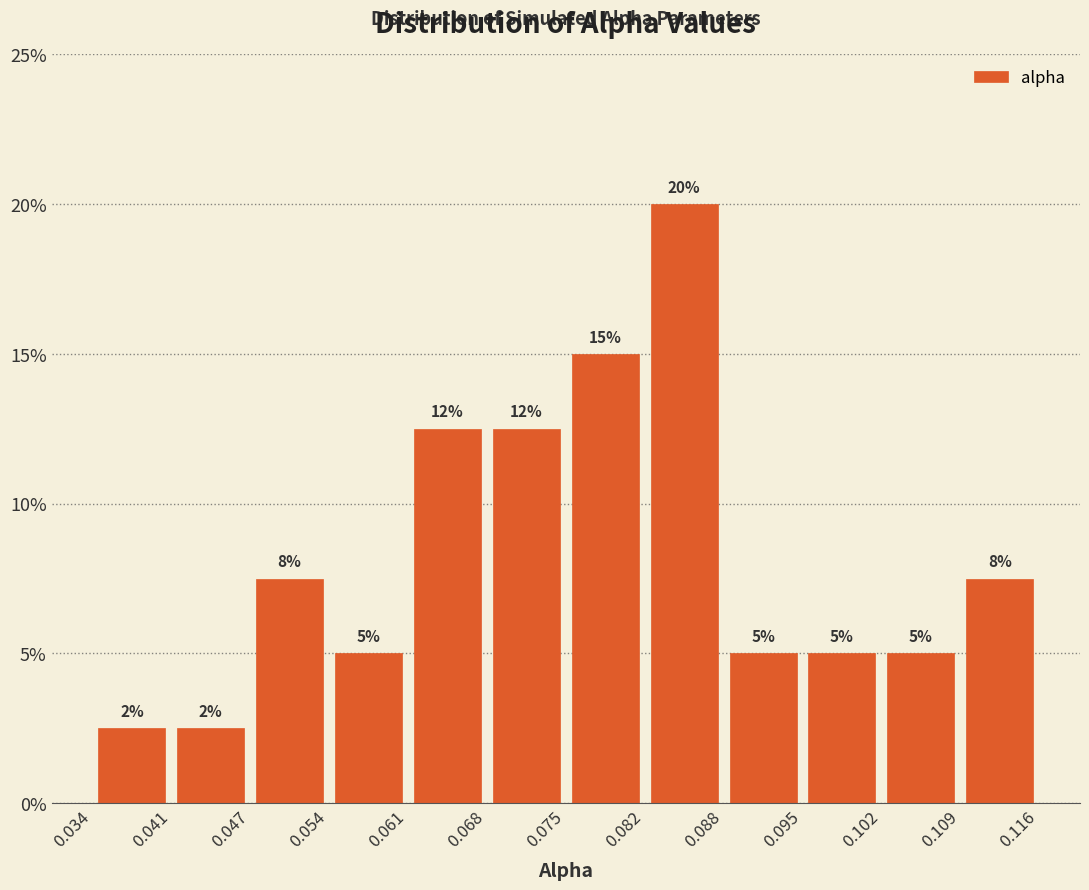

Over which range of the x-axis is the bar tallest?

0.082 to 0.088